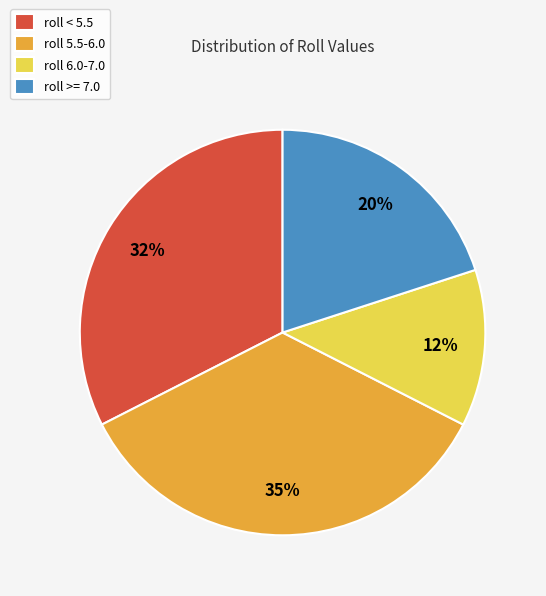

Count the number of slices in the pie.

4